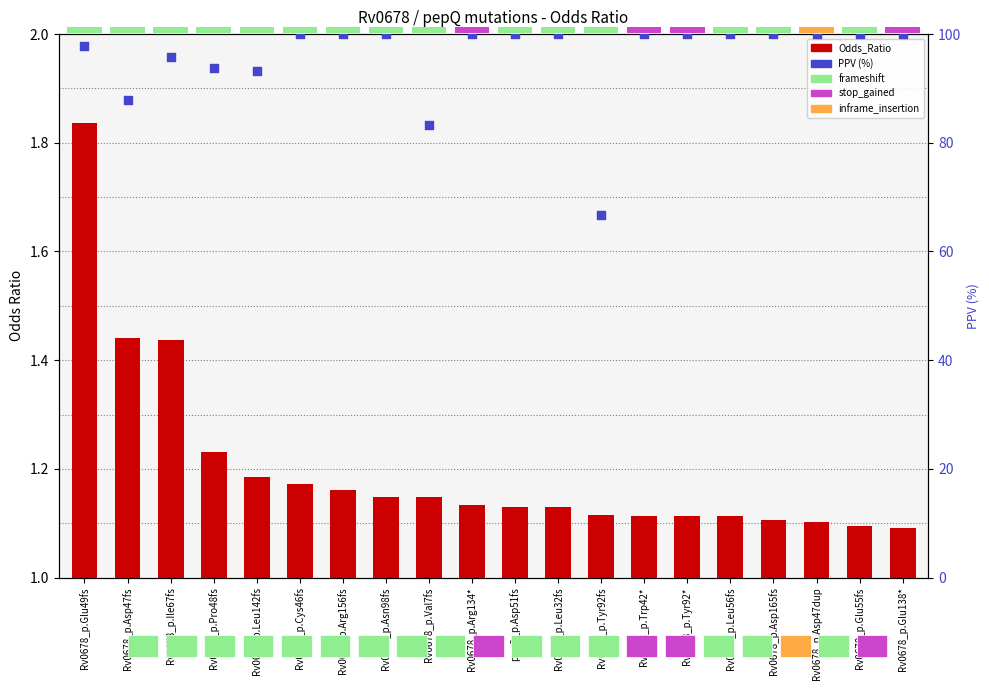

Which series contains the lowest Y value?

Odds_Ratio